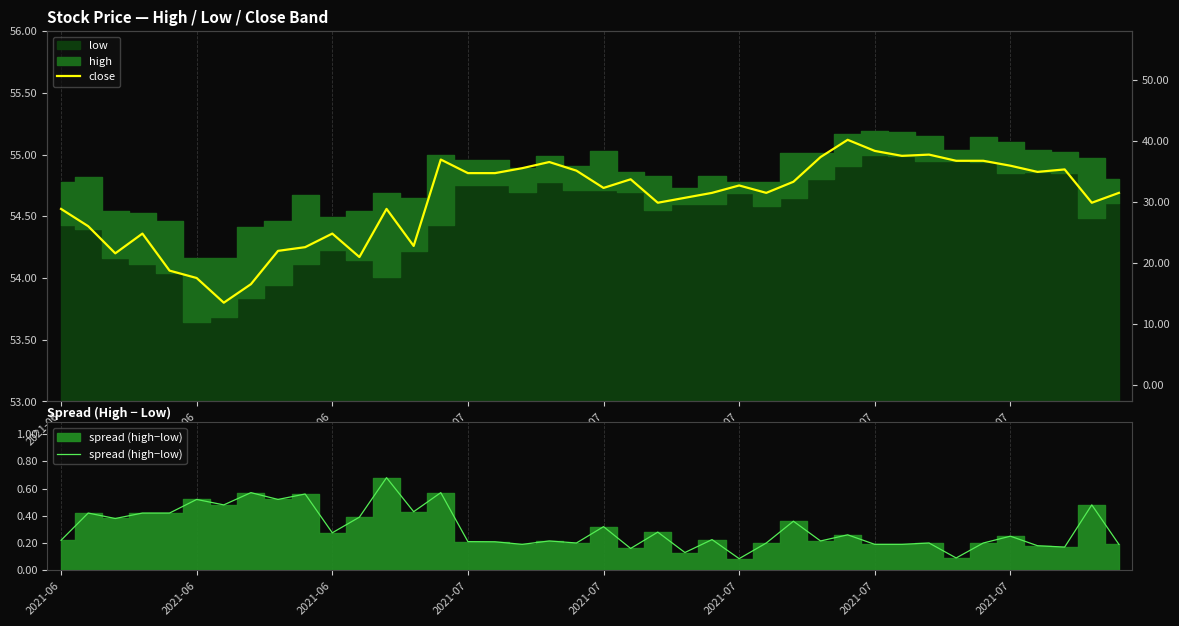

At which category does spread (high−low) reach its first local peak?

2021-06